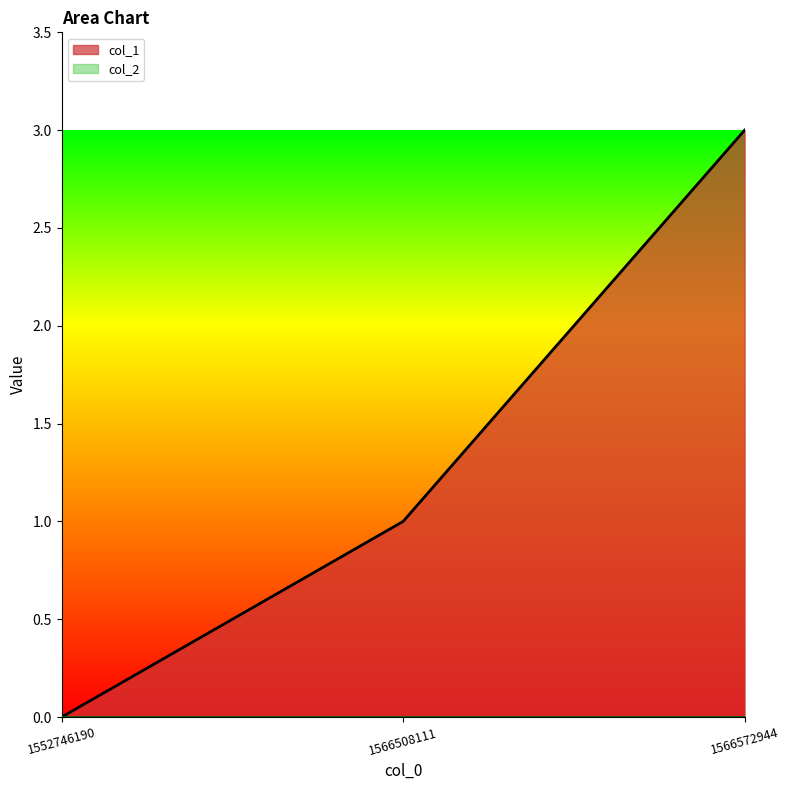

Reading right to left, transcribe all the data shown in this chart.

1566572944=3	1566508111=1	1552746190=0